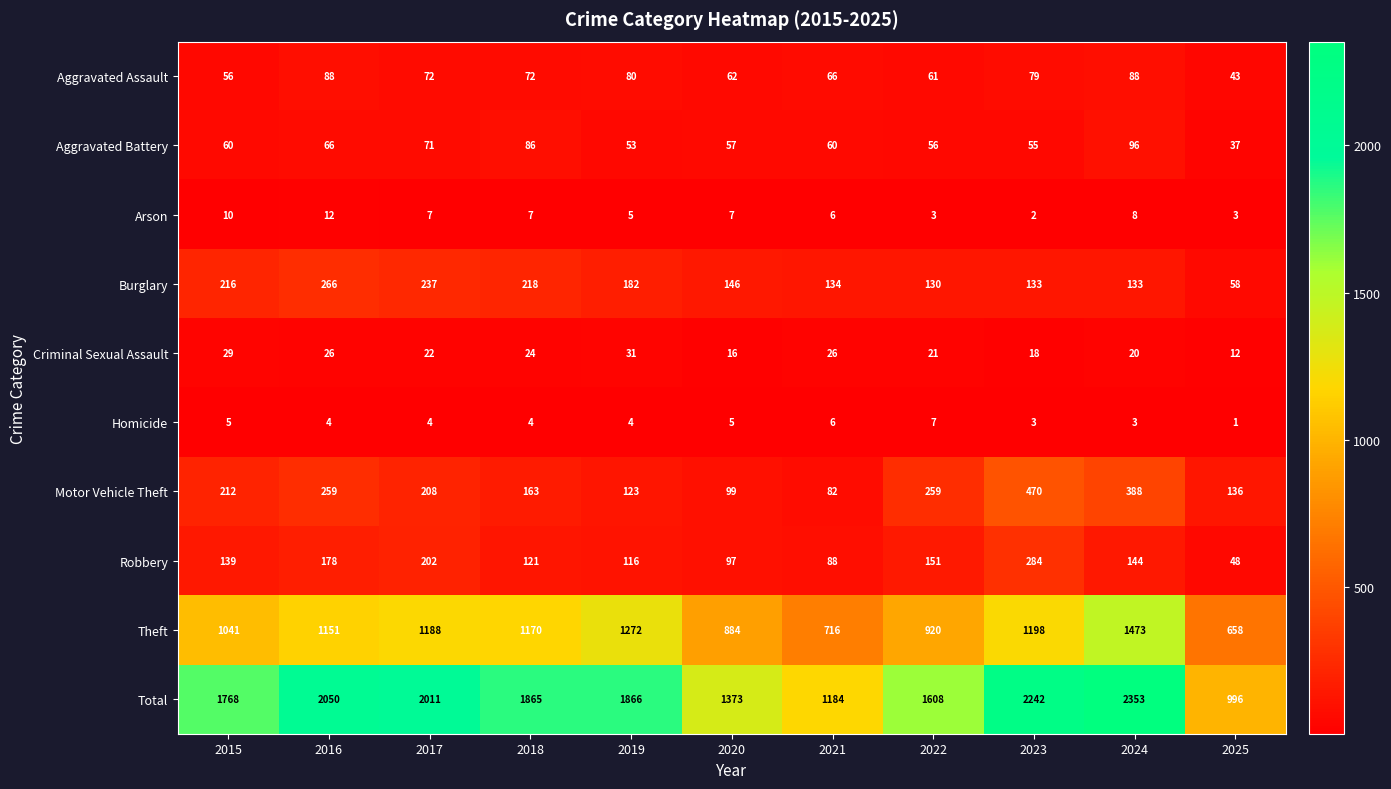

At which label is Aggravated Battery closest to 66?

2016